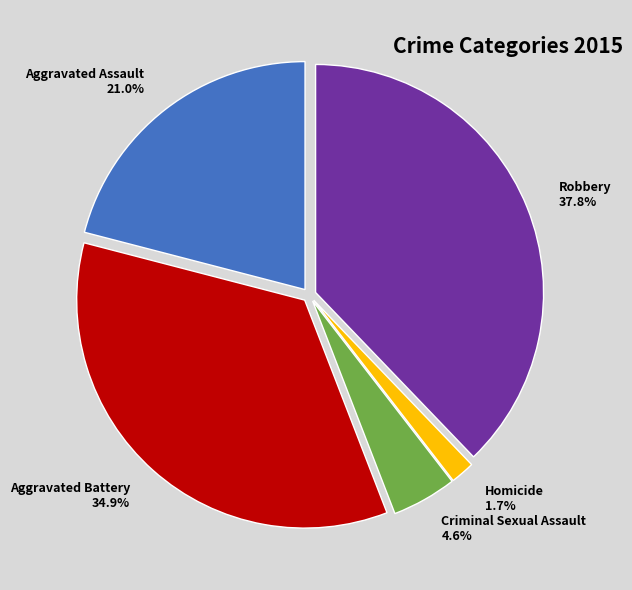

What is the smallest slice in the pie chart?

Homicide